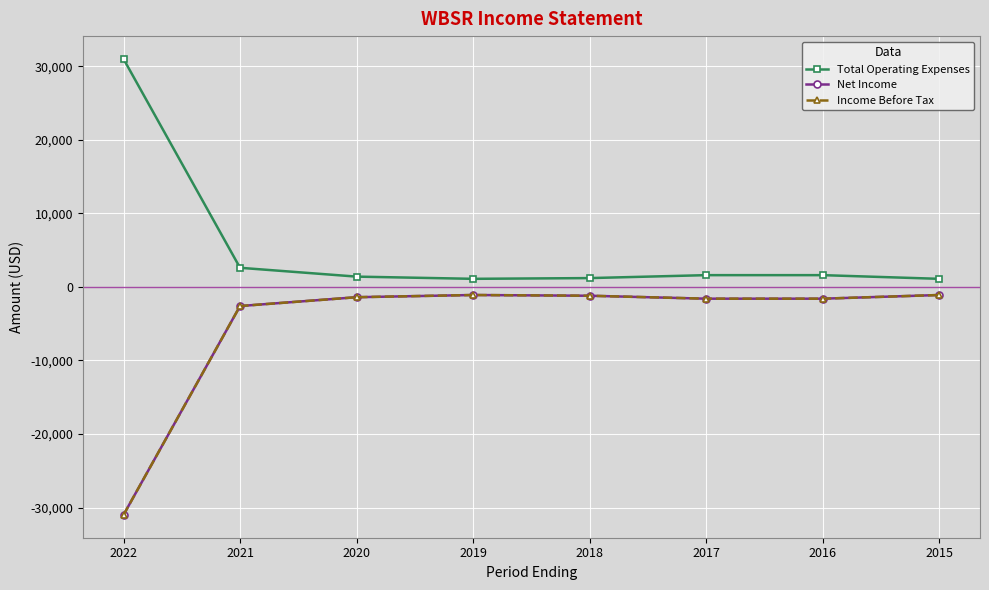

Is this an area chart (filled region under the line)?

No